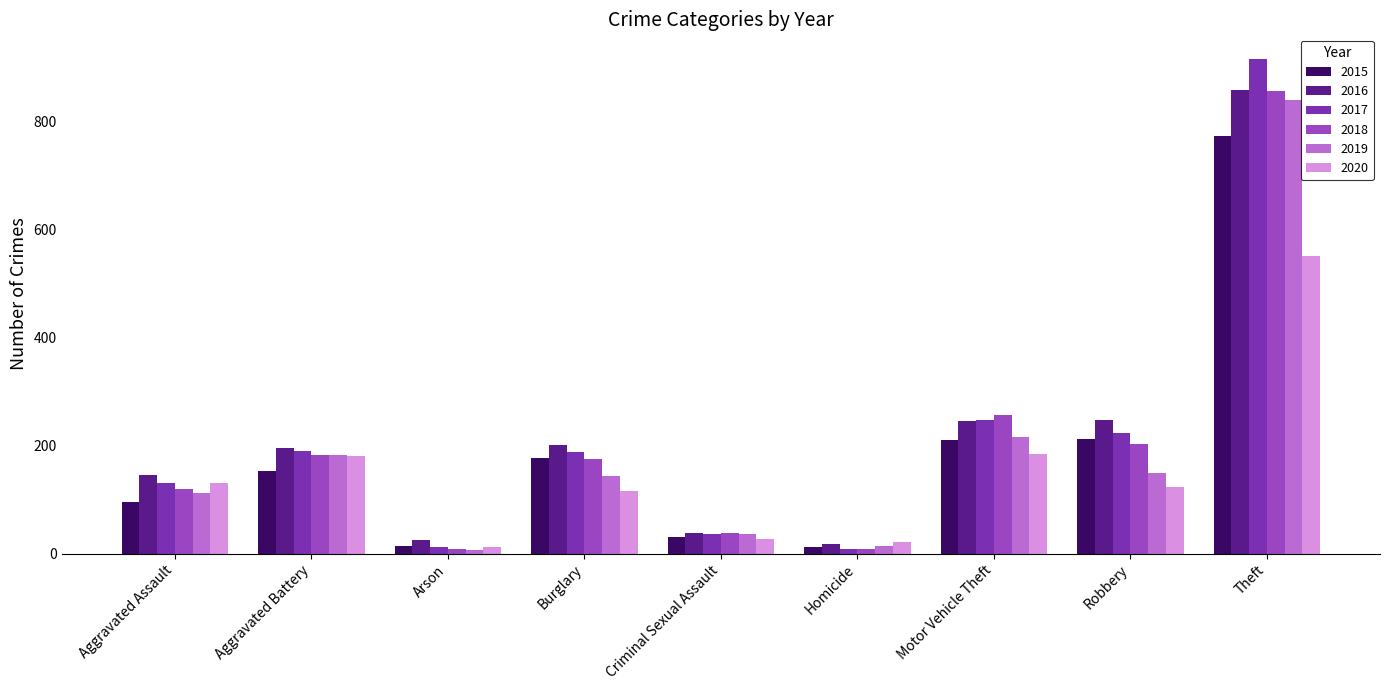

Is it true that 2019 equals 37 at Criminal Sexual Assault?

True